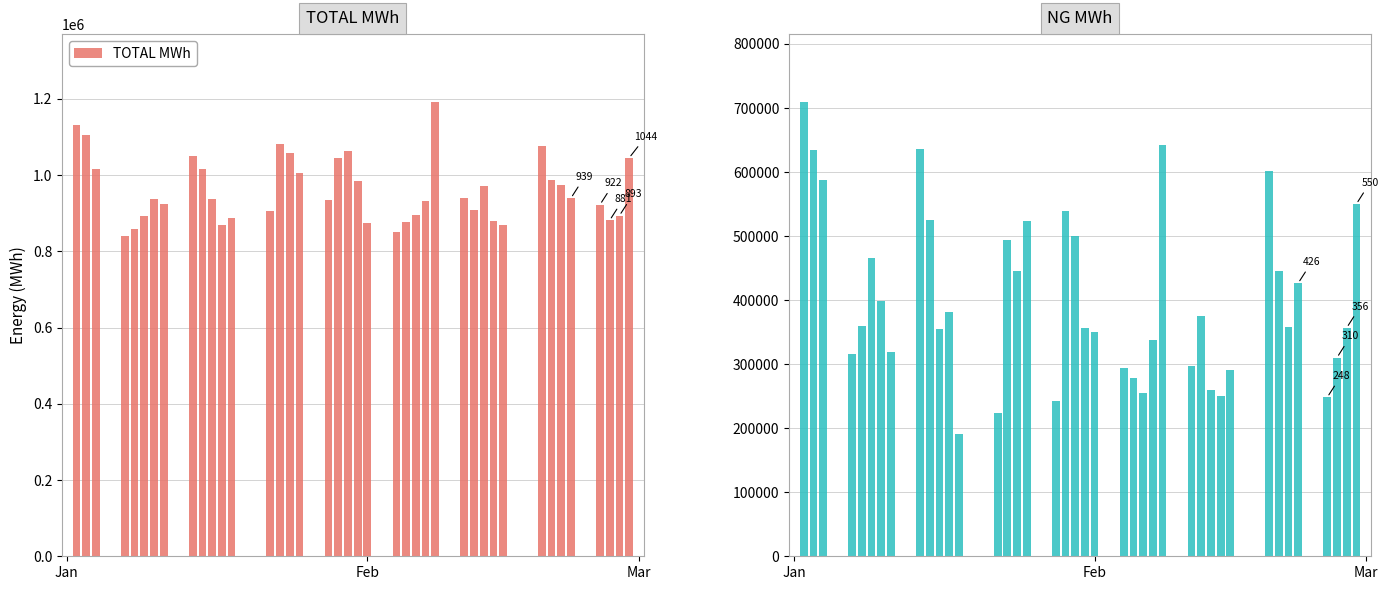

How many bars are there in each group?

2